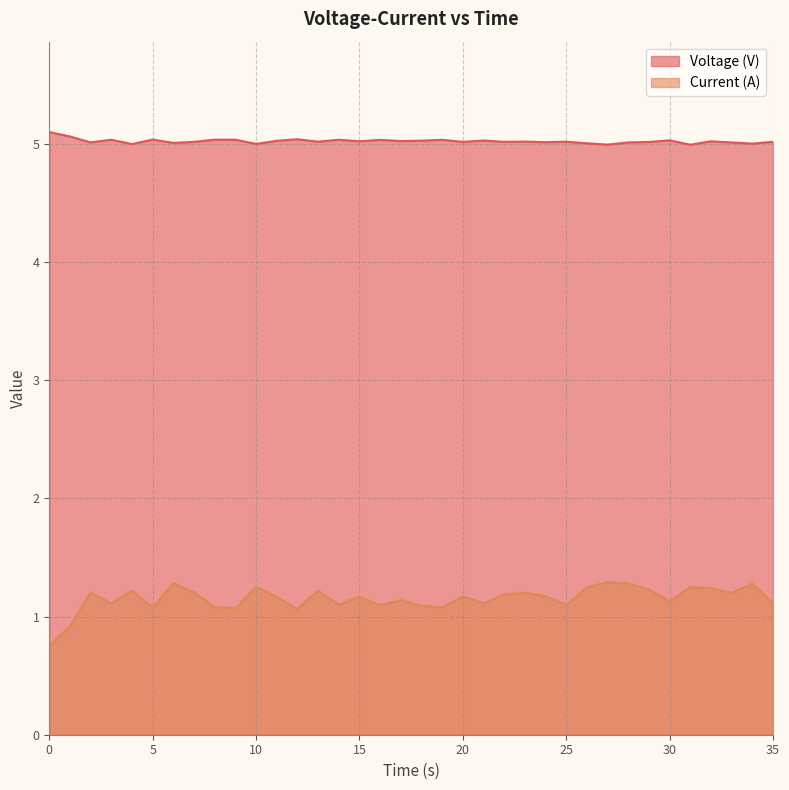

True or false: Current (A) and Voltage (V) intersect in this chart.

False